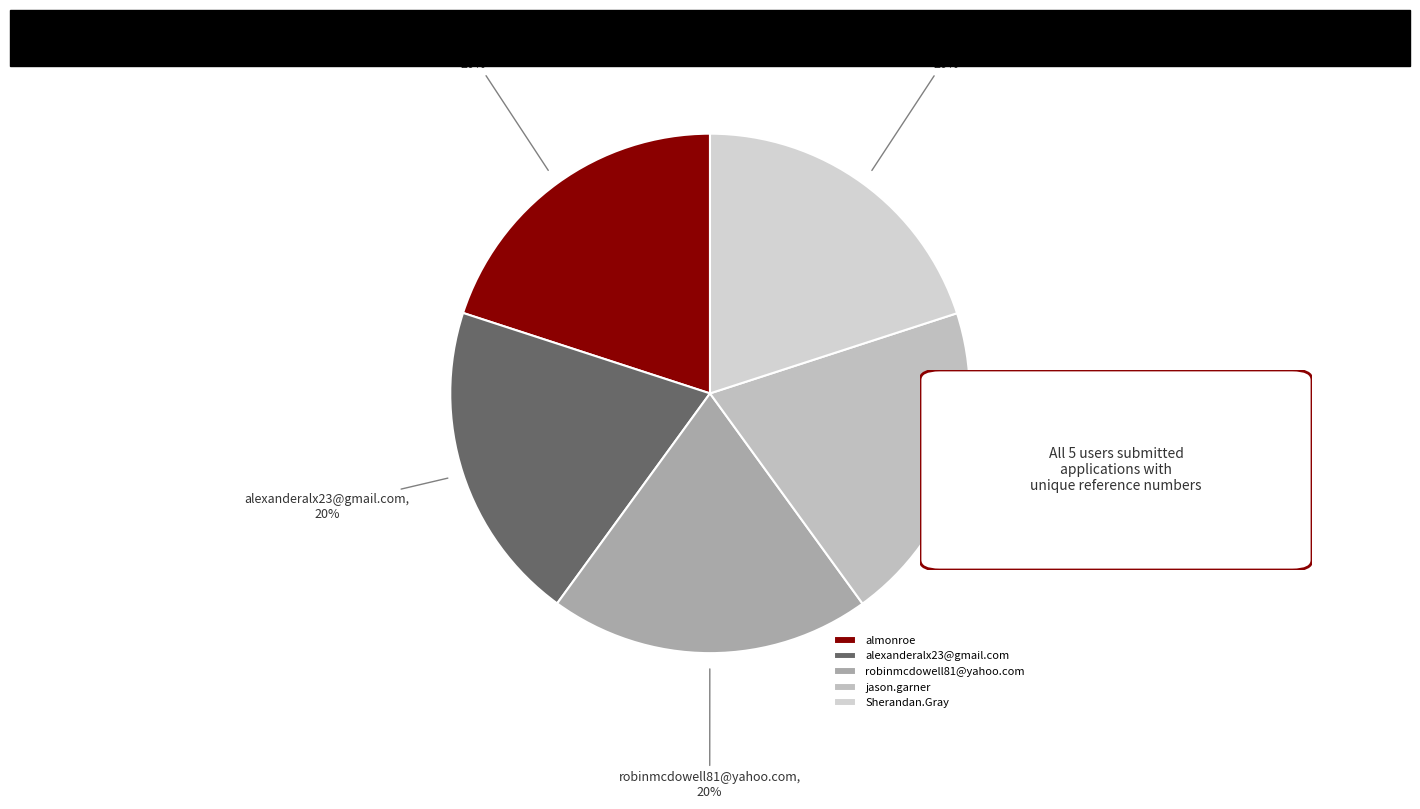

Combined, do almonroe and alexanderalx23@gmail.com account for over 50%?

No